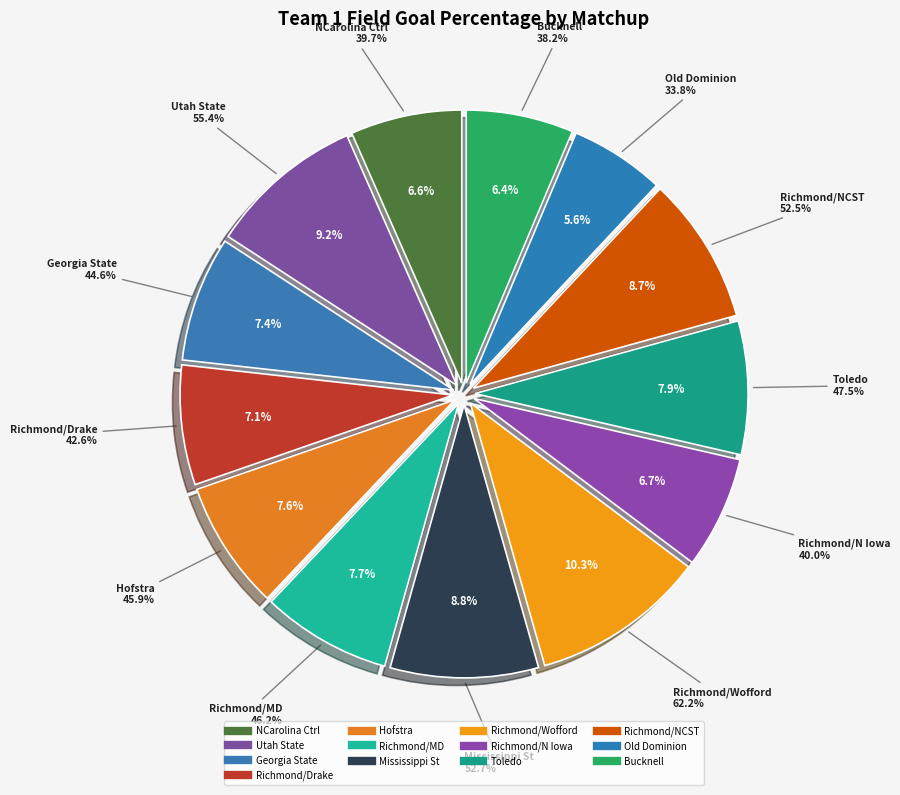

Which category has the smallest portion of the pie?

OldDominion